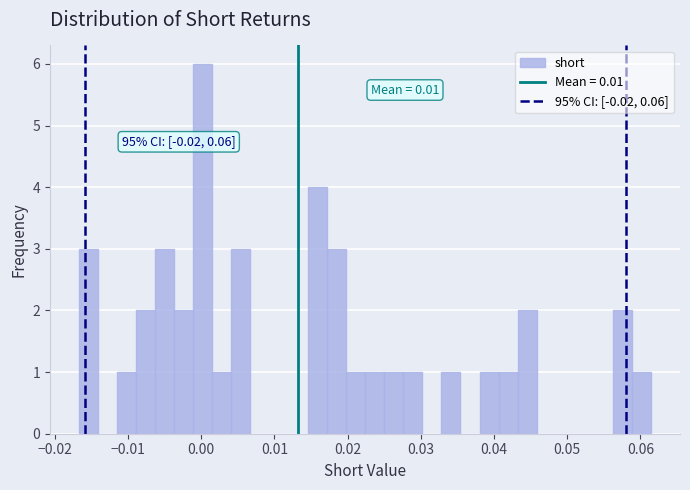

Read against the x-axis, roughly where is the centre of the tallest bar?

0.000